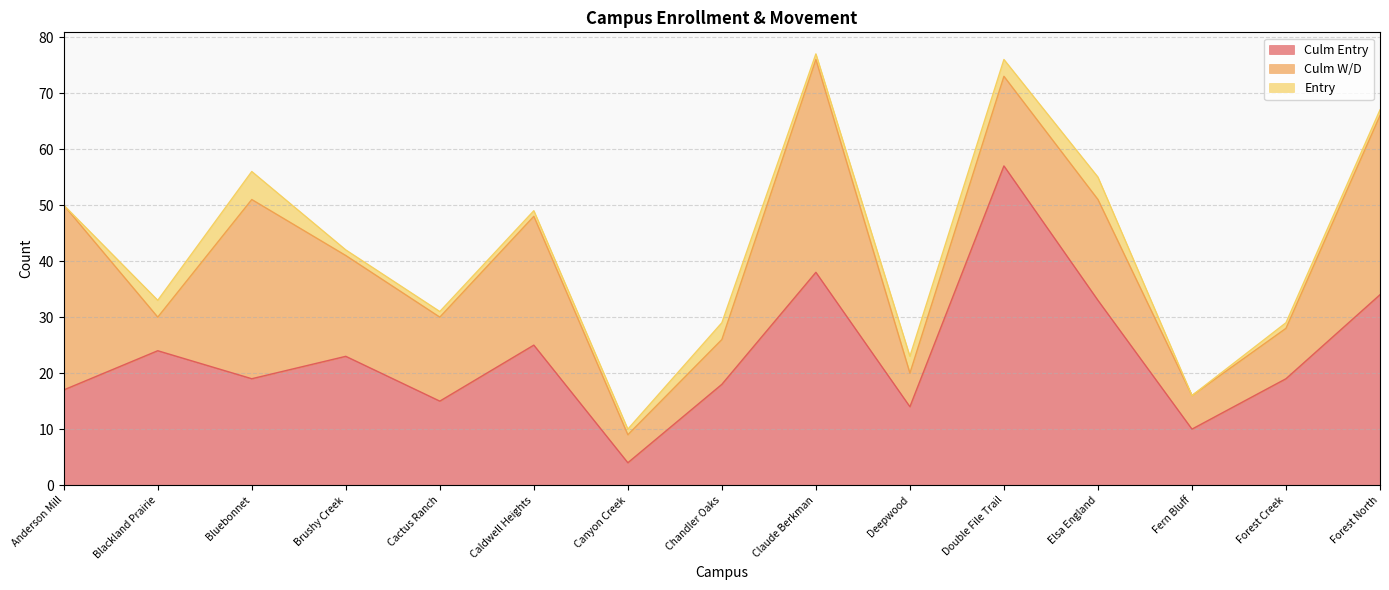

Between Double File Trail and Bluebonnet ESOL, which is larger?

Double File Trail